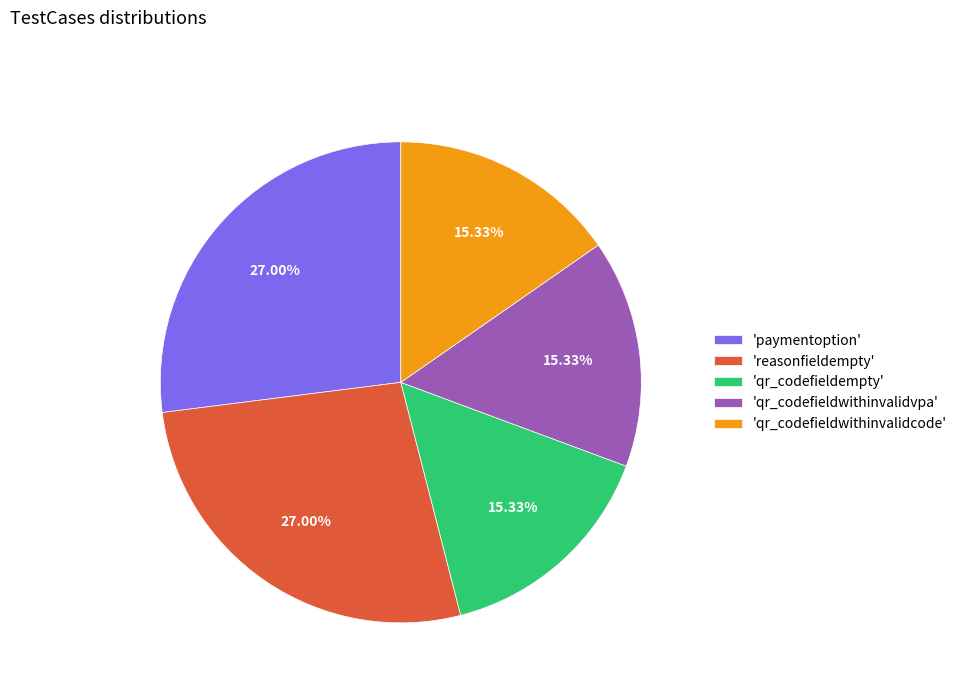

Approximately how many times larger is the value at 'qr_codefieldempty' compared to 'qr_codefieldwithinvalidvpa'?

1.0